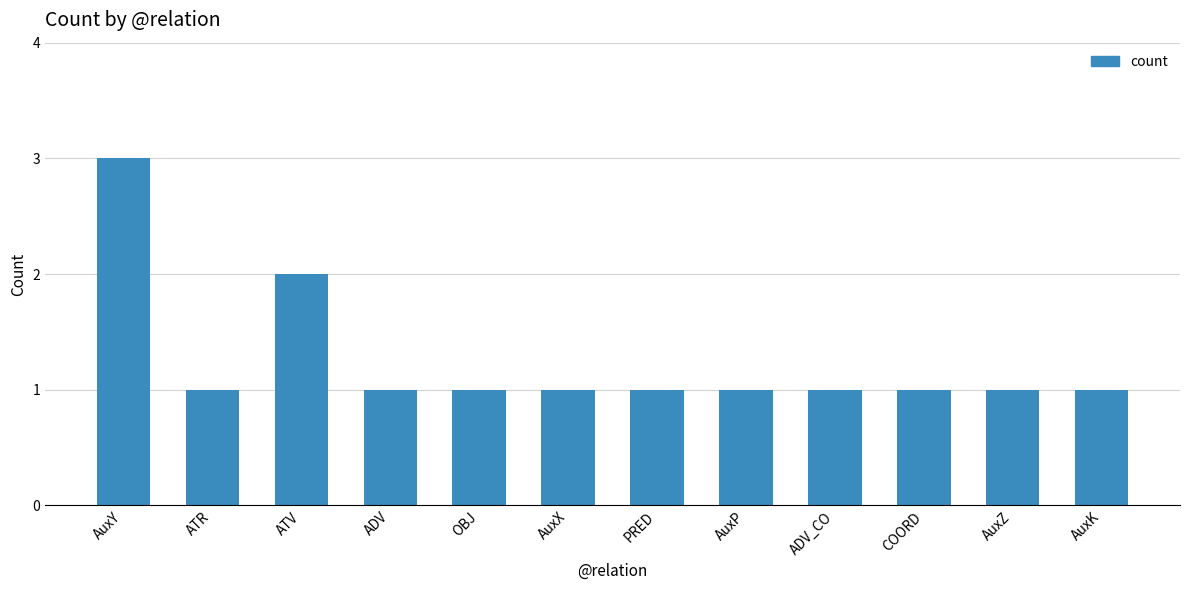

Read the value at AuxY.

3